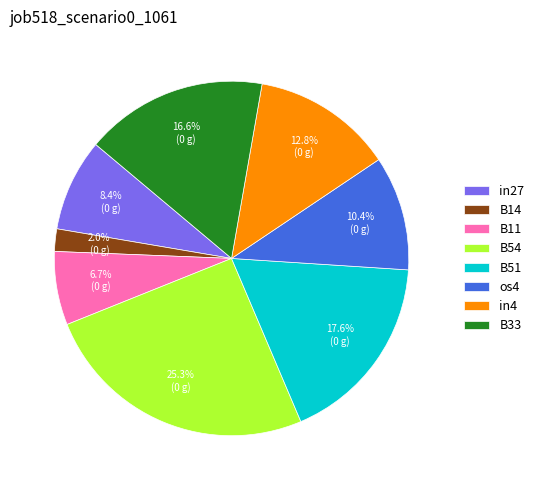

What is the ratio of the value at B51 to the value at B33?

1.1